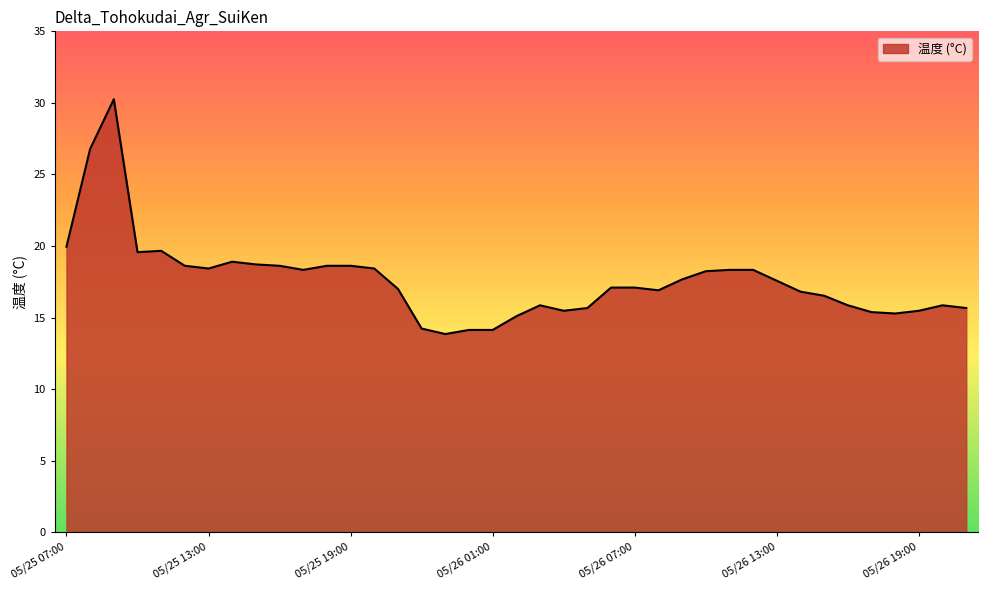

What is the minimum value shown in the chart?

13.8